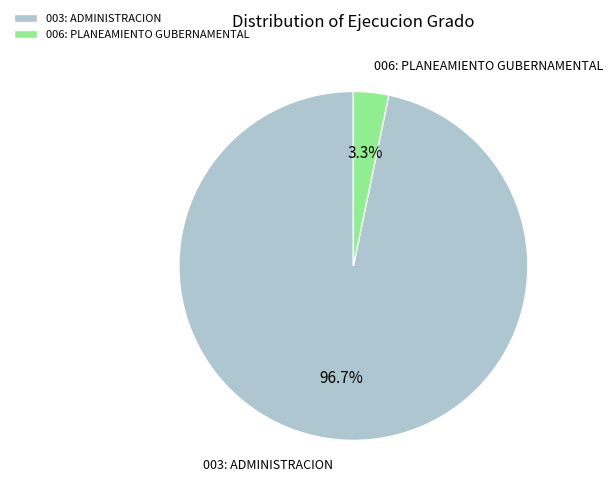

To the nearest percent, what is the average slice percentage?

50%